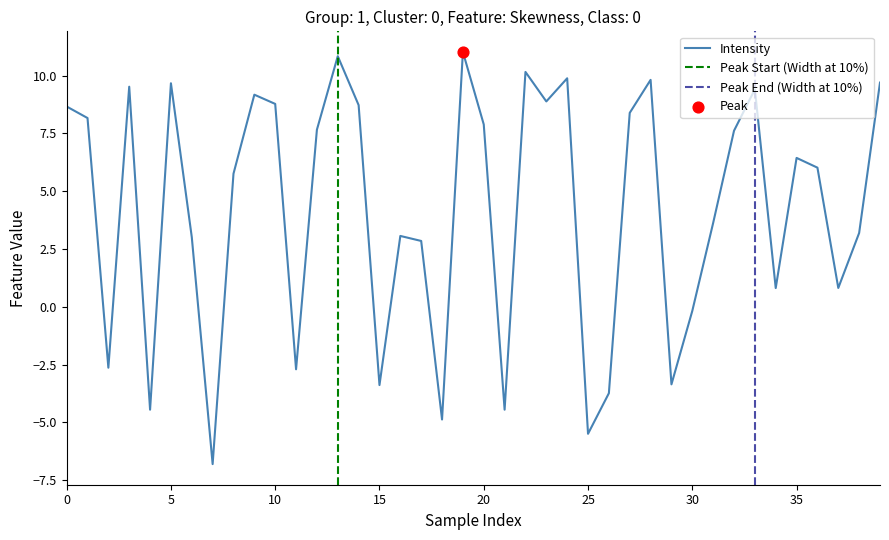

What is the minimum value for Intensity?

-6.8